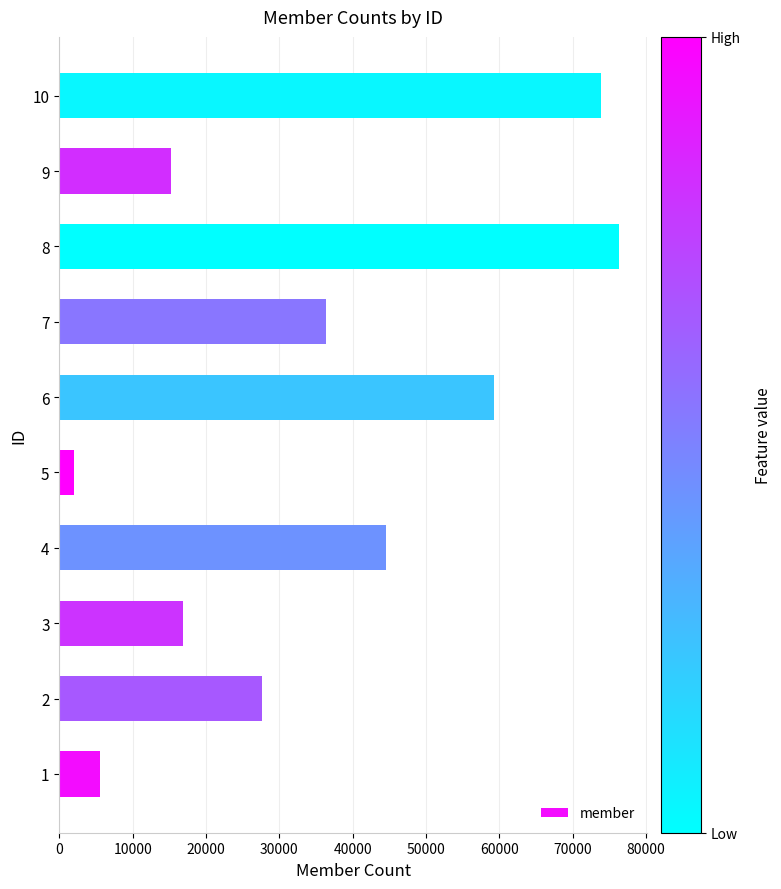

What is the change in value from 2 to 10?

+46257